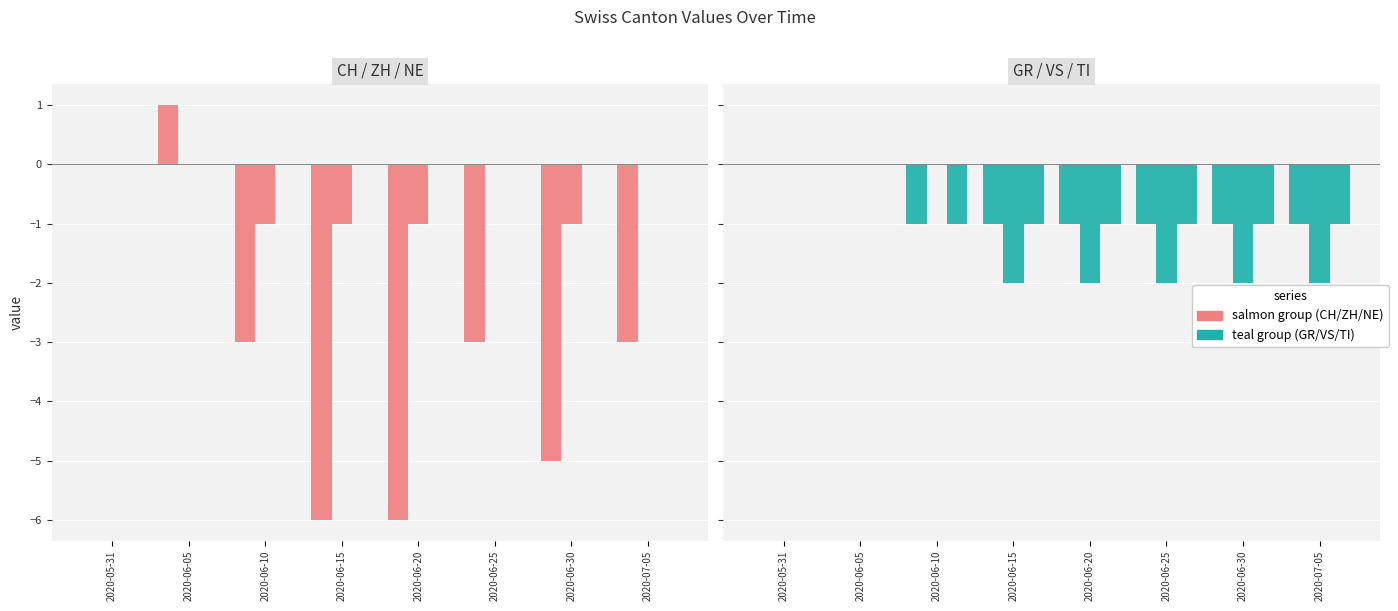

What is the minimum value shown in the chart?

-6